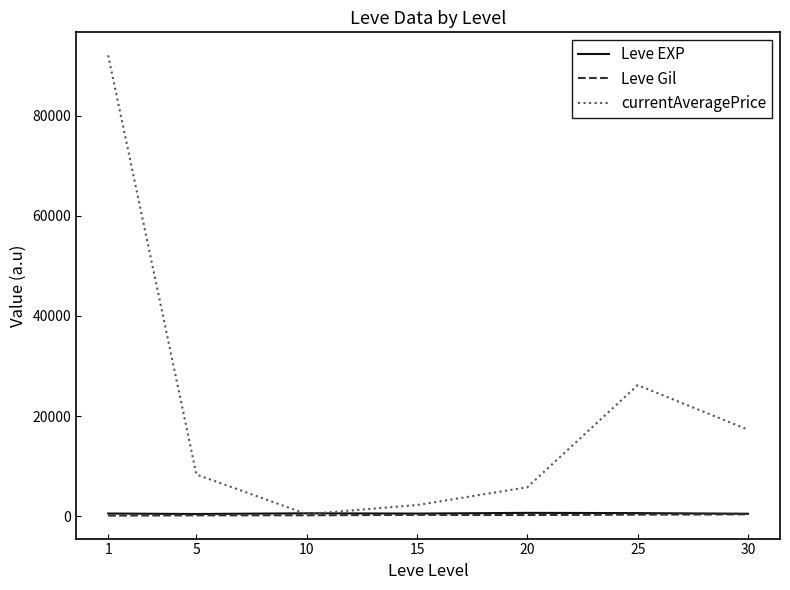

What is the maximum value for currentAveragePrice?

92063.5